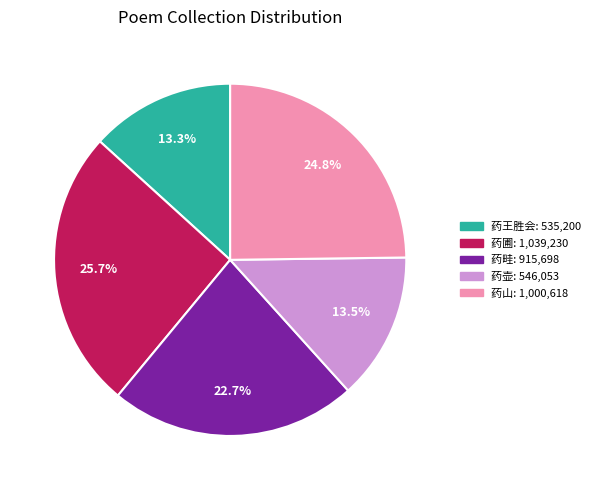

Is there any slice that represents more than half of the pie?

No